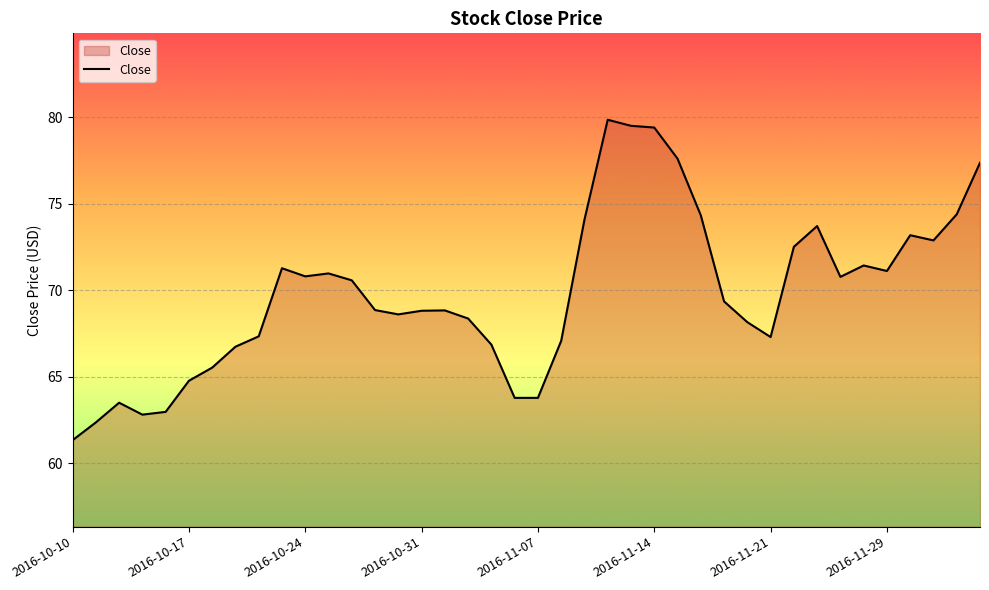

What is the maximum value shown in the chart?

79.9